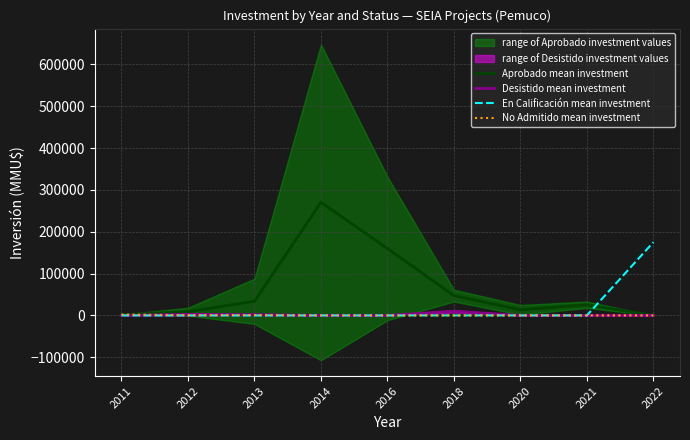

At which category is the sum across all series the highest?

2014